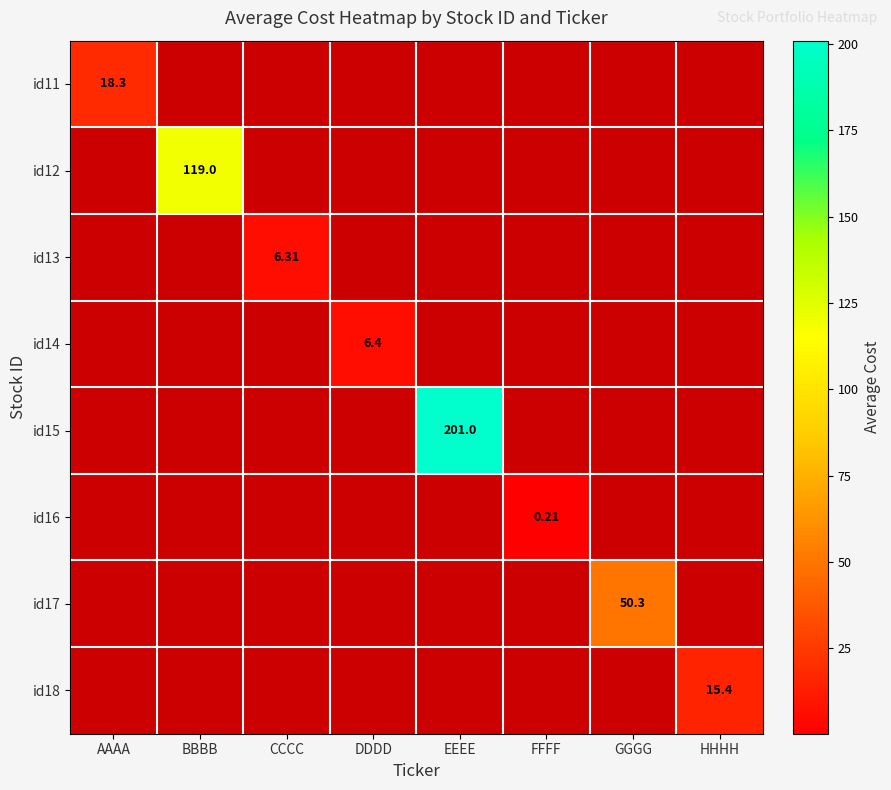

At how many categories does at least one series exceed 139?

1